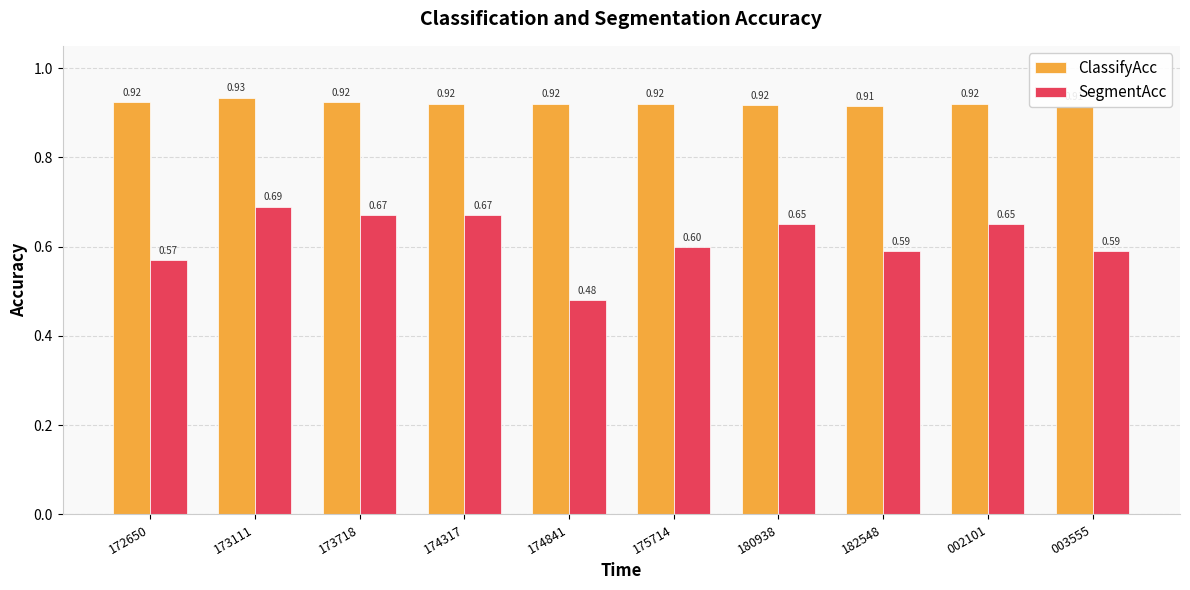

Which series has the largest range (max minus min)?

SegmentAcc